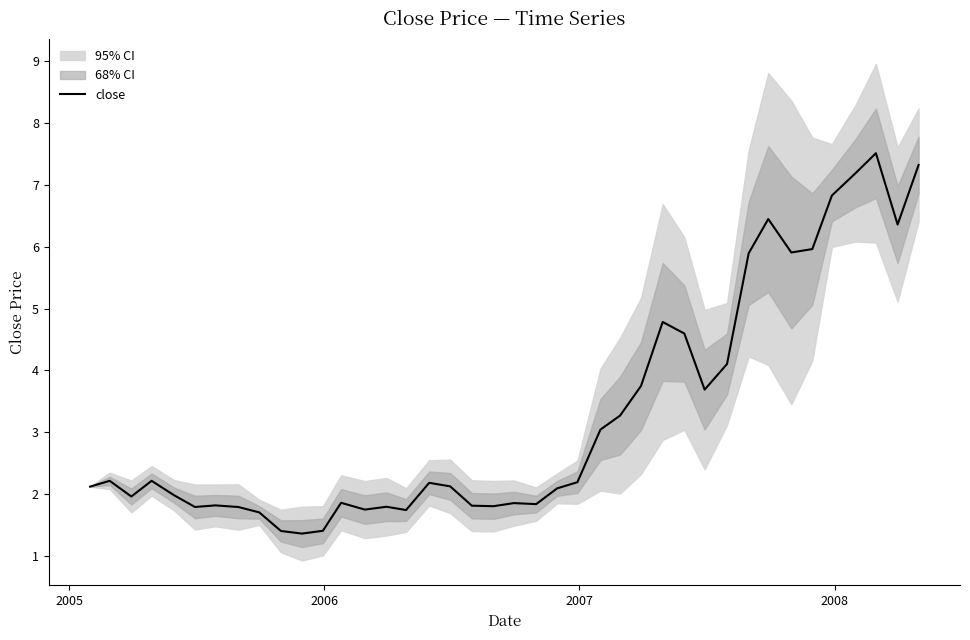

True or false: the data has more than 2 interior local peaks.

True